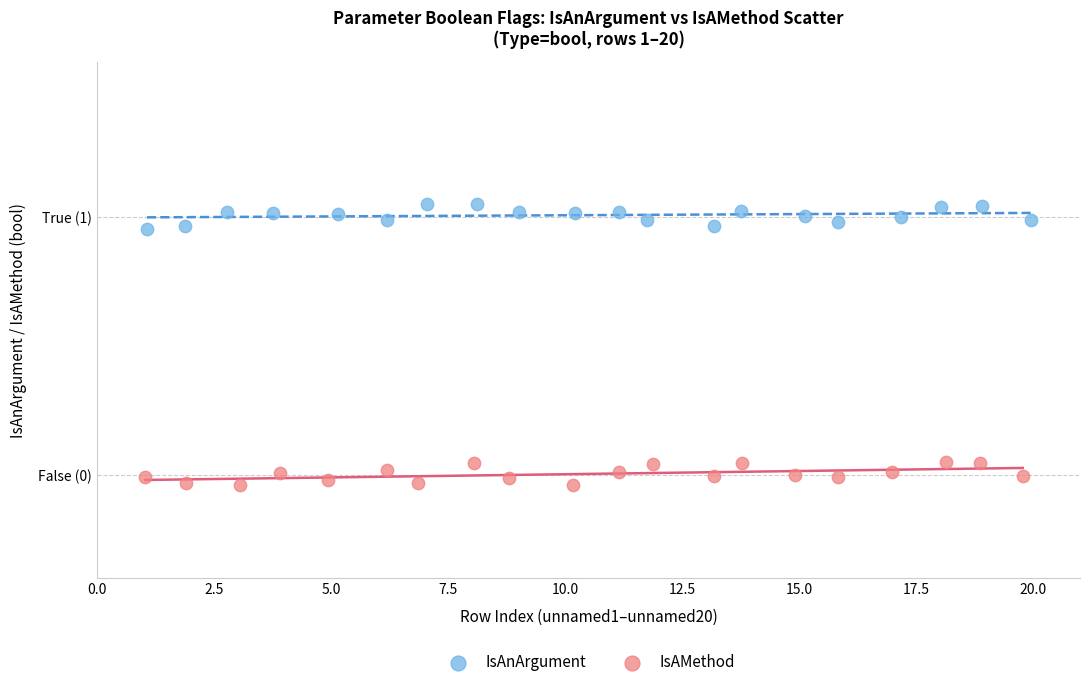

Which series contains the lowest Y value?

IsAMethod